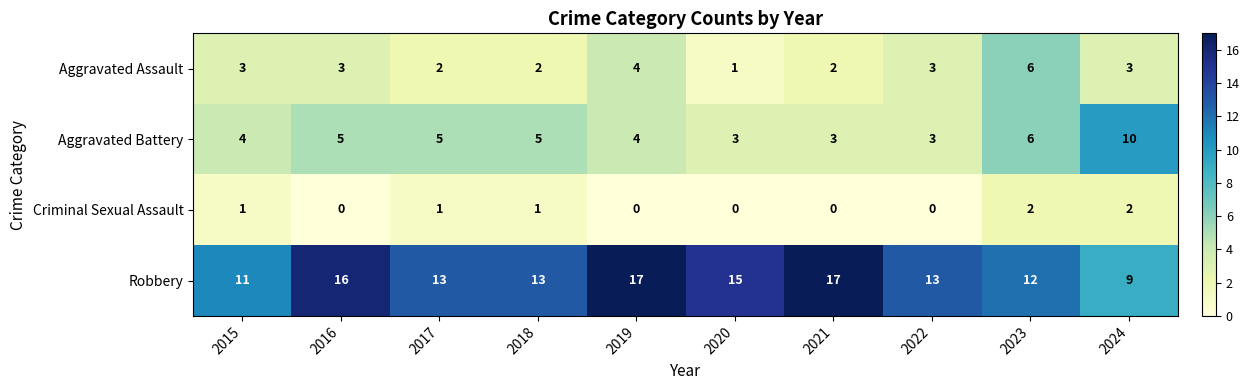

What is the sum of the Criminal Sexual Assault values at 2024 and 2023?

4